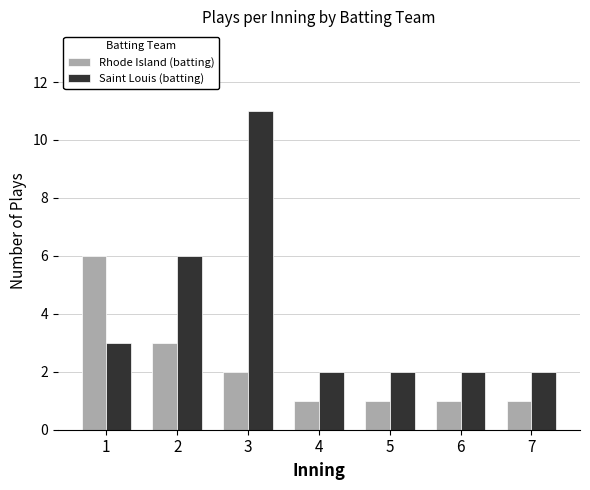

What value does the Saint Louis (batting) series have at 4?

2